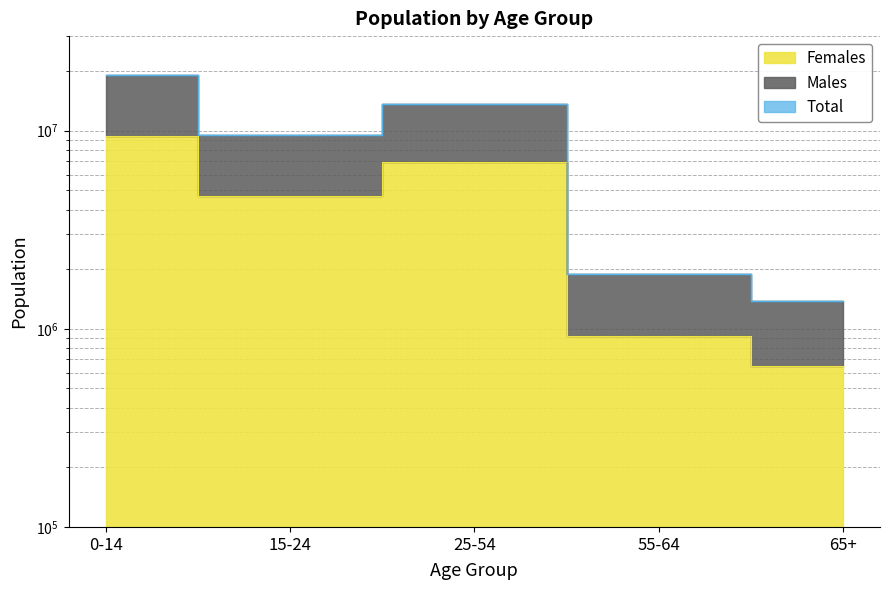

At which label does Males reach its minimum?

65+